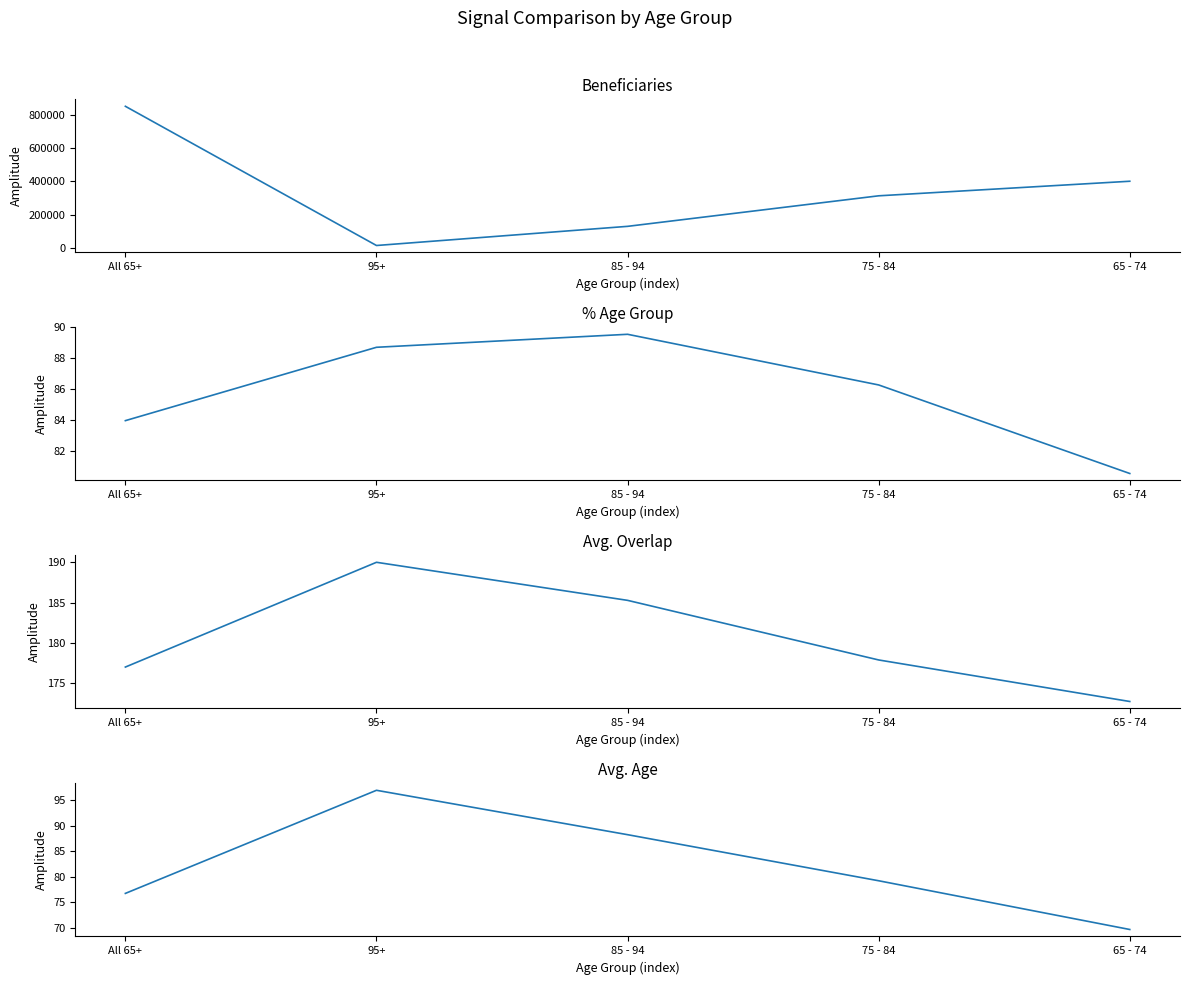

How many values in the Avg. age series are below 79?

2